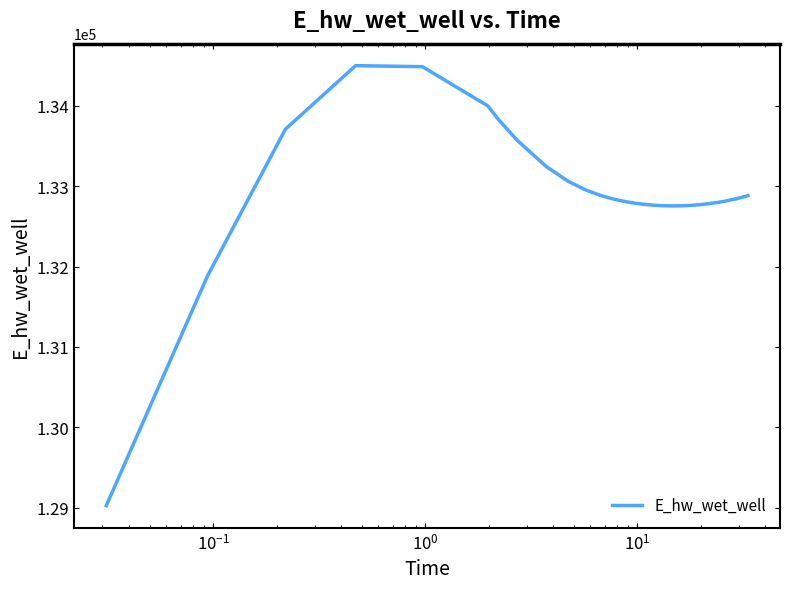

What is the smallest value displayed?

129023.1